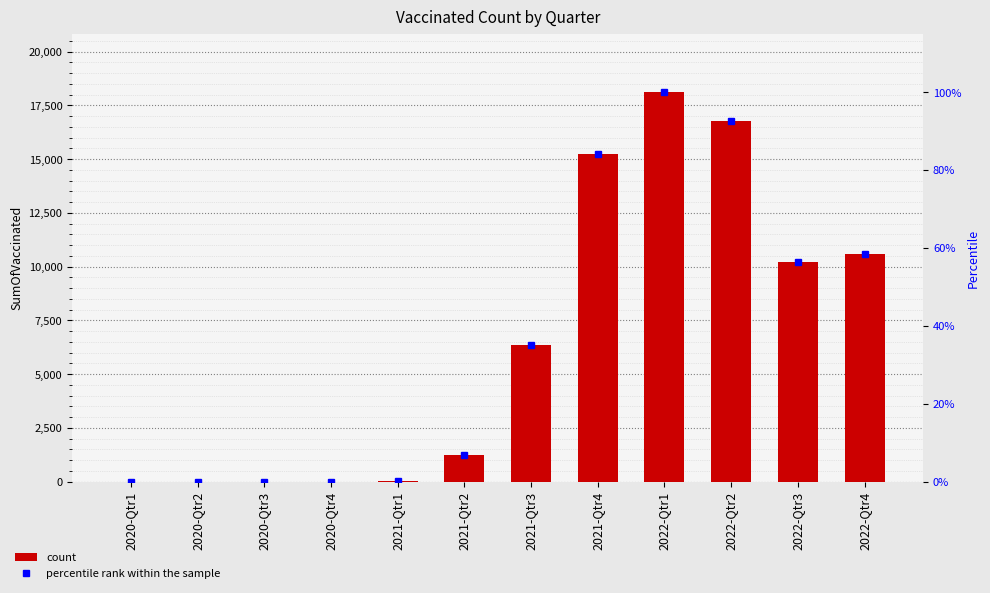

Where does the percentile rank within the sample series first go above 35?

2021-Qtr3